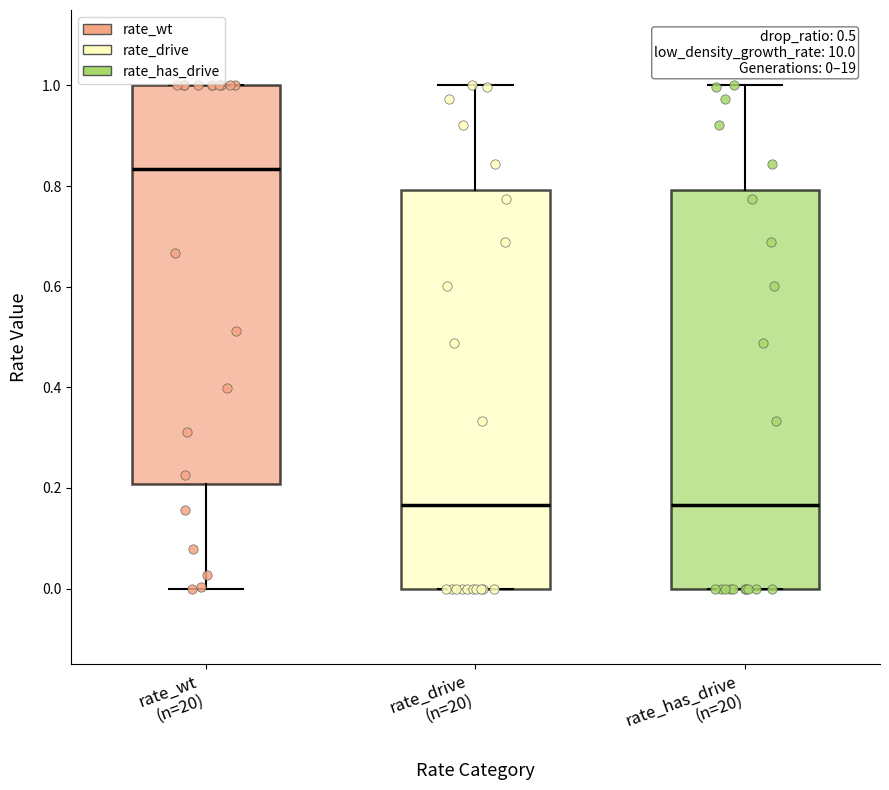

Which box's median line is the highest?

rate_wt (n=20)